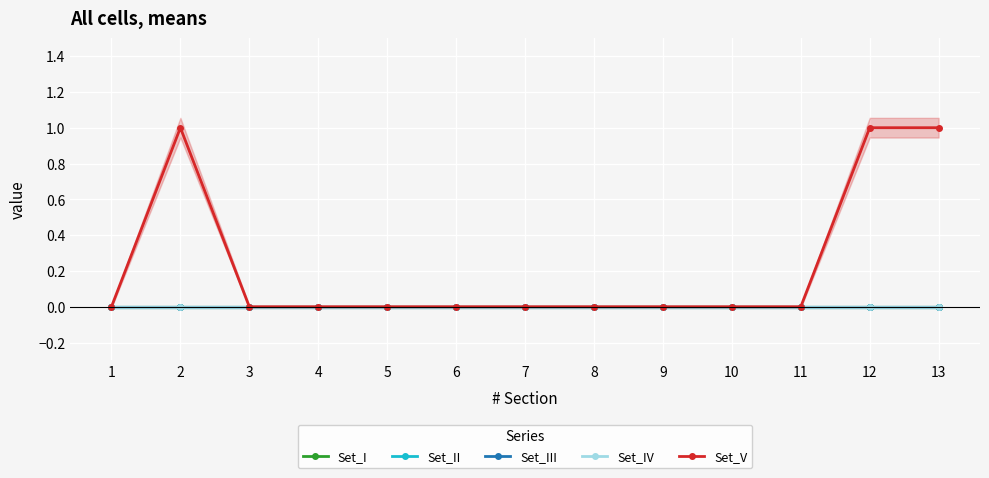

Which series has the largest total across all categories?

Set_V